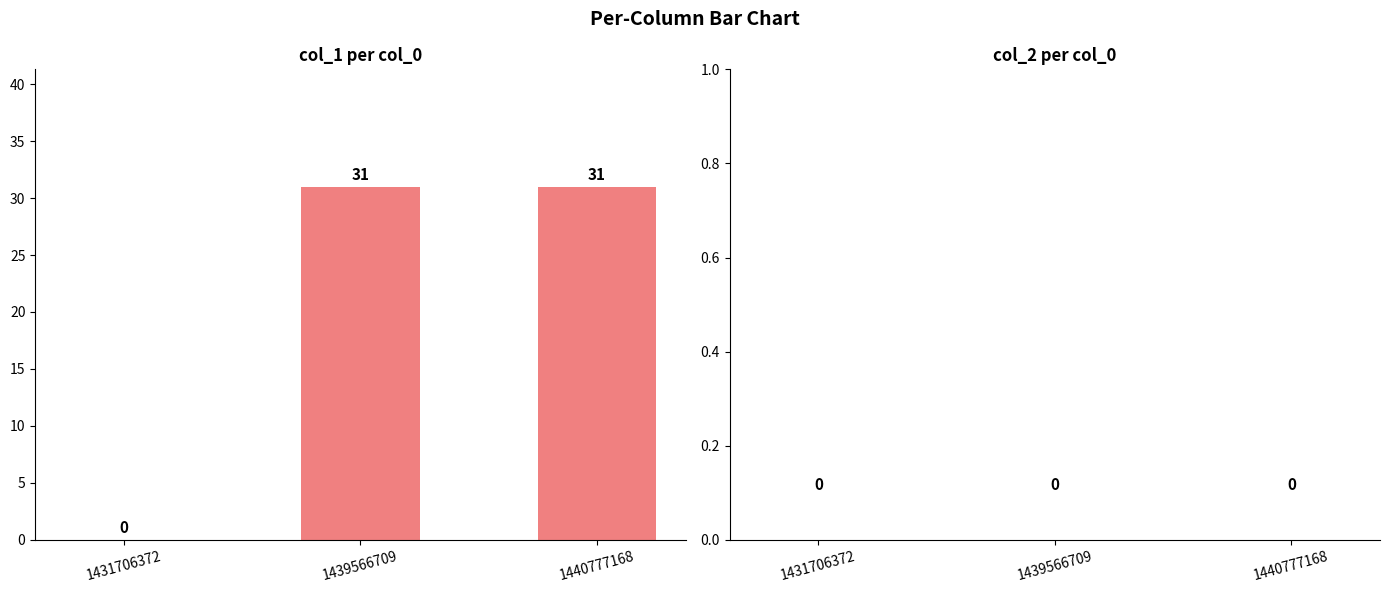

The value at 1440777168 is 9. True or false?

False